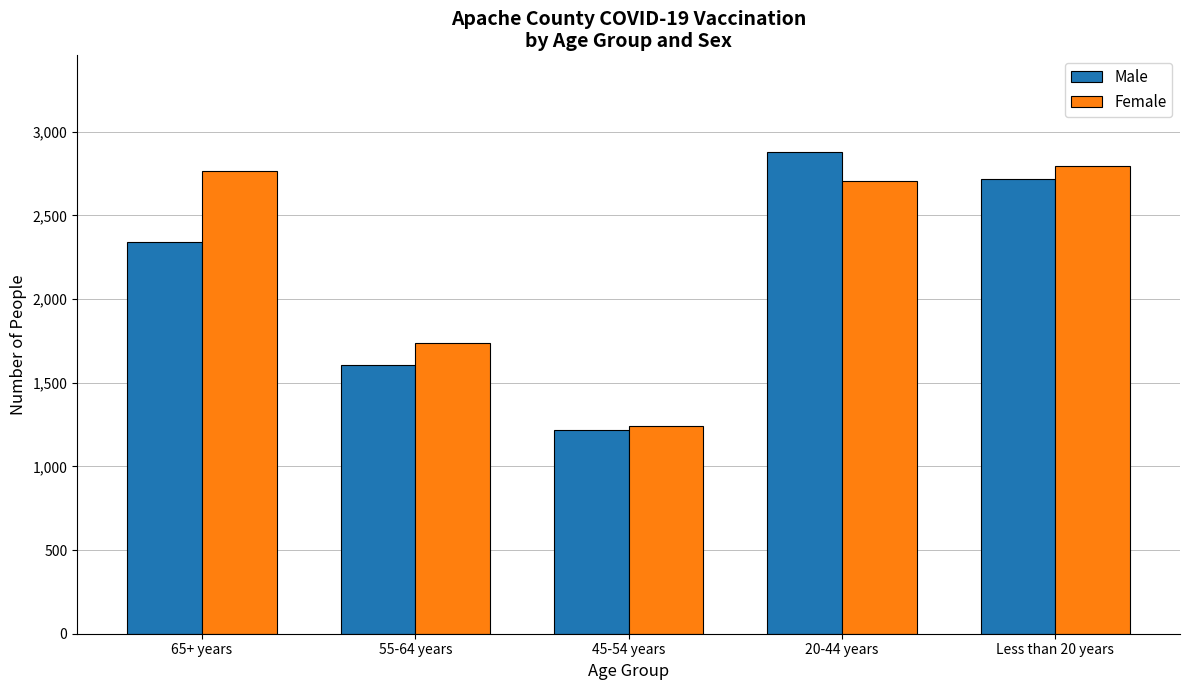

At how many categories does at least one series exceed 2853?

1